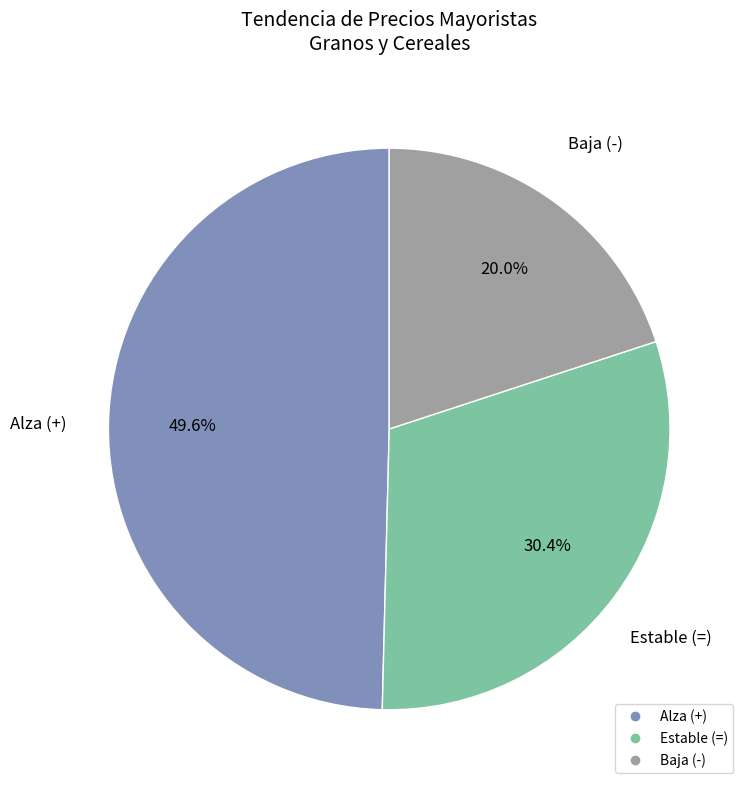

Is there any slice that represents more than half of the pie?

No